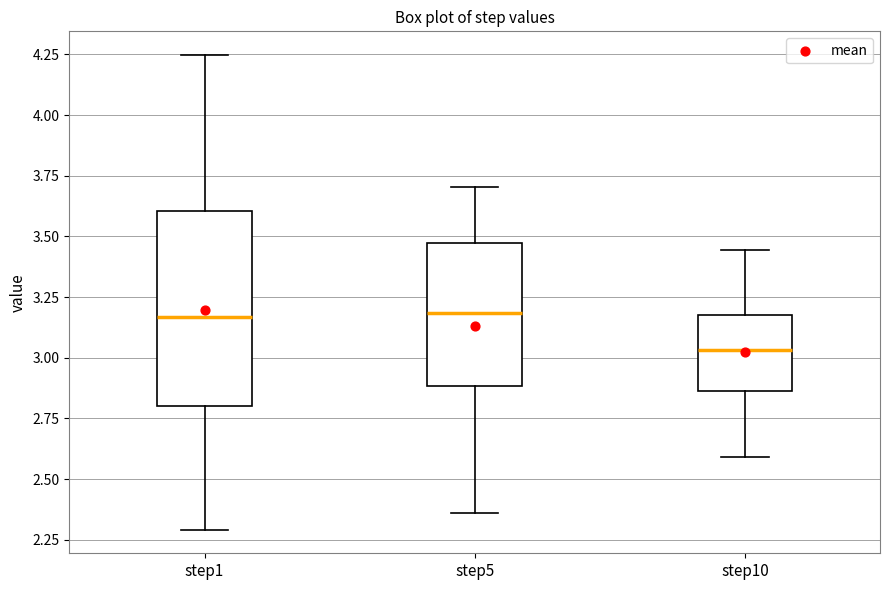

Which box's median line is the lowest?

step10